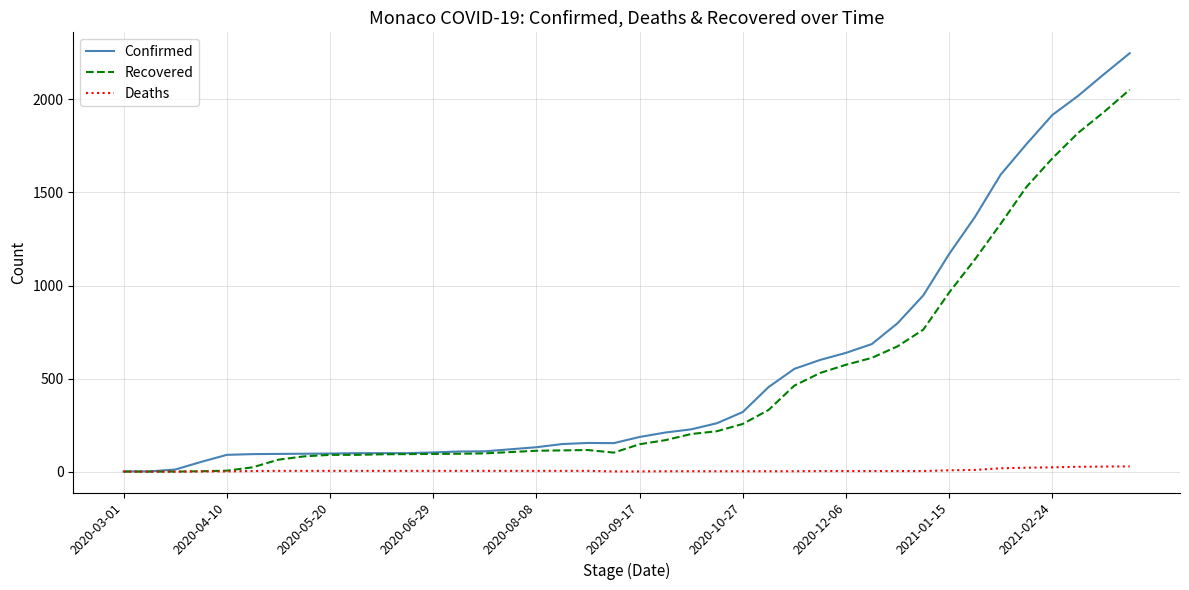

Which series has the largest range (max minus min)?

Confirmed